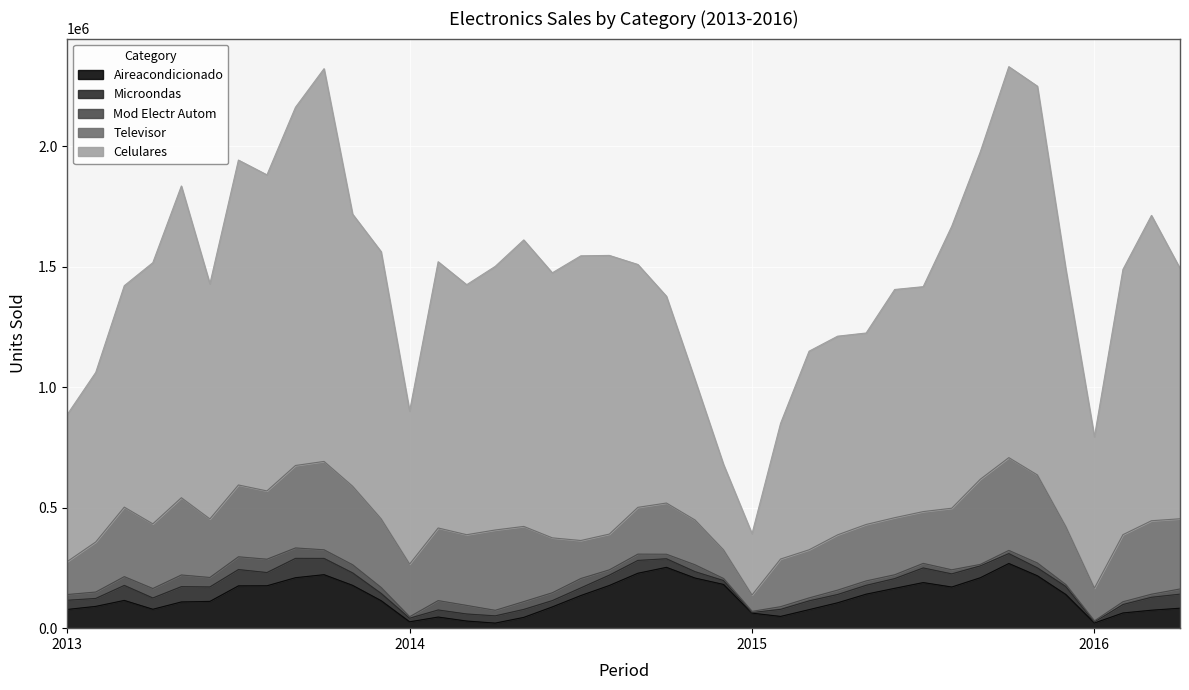

Reading left to right, transcribe all the data shown in this chart.

Aireacondicionado: 2013-1=77671	2013-2=90403	2013-3=115115	2013-4=78426	2013-5=108772	2013-6=110988	2013-7=175492	2013-8=175810	2013-9=209362	2013-10=221929	2013-11=177700	2013-12=114089	2014-1=26339	2014-2=46125	2014-3=29529	2014-4=21004	2014-5=44713	2014-6=88148	2014-7=135373	2014-8=177139	2014-9=227881	2014-10=252337	2014-11=208016	2014-12=181417	2015-1=62308	2015-2=48728	2015-3=76879	2015-4=105350	2015-5=141084	2015-6=165321	2015-7=189173	2015-8=170737	2015-9=209136	2015-10=268344	2015-11=217437	2015-12=139487	2016-1=21361	2016-2=63089	2016-3=74488	2016-4=82784
Celulares: 2013-1=609990	2013-2=703500	2013-3=918733	2013-4=1083534	2013-5=1293334	2013-6=975276	2013-7=1347973	2013-8=1311342	2013-9=1486191	2013-10=1629422	2013-11=1128780	2013-12=1108327	2014-1=634468	2014-2=1104623	2014-3=1037233	2014-4=1093684	2014-5=1188674	2014-6=1099572	2014-7=1181075	2014-8=1156149	2014-9=1007557	2014-10=858005	2014-11=582269	2014-12=354413	2015-1=254290	2015-2=562643	2015-3=823935	2015-4=824199	2015-5=794366	2015-6=946760	2015-7=933174	2015-8=1169919	2015-9=1358069	2015-10=1622067	2015-11=1612945	2015-12=1066491	2016-1=627833	2016-2=1100474	2016-3=1266688	2016-4=1038825
Televisor: 2013-1=136796	2013-2=207715	2013-3=288394	2013-4=268295	2013-5=320475	2013-6=242914	2013-7=297917	2013-8=283241	2013-9=342111	2013-10=366582	2013-11=325954	2013-12=285050	2014-1=218513	2014-2=301255	2014-3=293312	2014-4=333273	2014-5=311922	2014-6=227807	2014-7=157671	2014-8=148381	2014-9=194103	2014-10=212406	2014-11=185946	2014-12=118804	2015-1=67860	2015-2=197688	2015-3=199592	2015-4=229396	2015-5=234150	2015-6=236814	2015-7=214878	2015-8=255425	2015-9=353310	2015-10=384913	2015-11=365318	2015-12=240320	2016-1=135751	2016-2=278331	2016-3=304793	2016-4=291232
Microondas: 2013-1=38094	2013-2=32936	2013-3=62302	2013-4=46865	2013-5=63549	2013-6=60093	2013-7=67710	2013-8=54973	2013-9=80242	2013-10=67457	2013-11=51768	2013-12=30157	2014-1=15048	2014-2=29362	2014-3=29372	2014-4=30118	2014-5=33124	2014-6=26231	2014-7=31770	2014-8=42973	2014-9=53251	2014-10=35645	2014-11=26554	2014-12=16175	2015-1=2650	2015-2=29211	2015-3=36376	2015-4=34380	2015-5=36696	2015-6=40324	2015-7=60744	2015-8=54537	2015-9=49249	2015-10=41026	2015-11=32748	2015-12=33115	2016-1=4501	2016-2=35016	2016-3=53662	2016-4=58348
Mod Electr Autom: 2013-1=23797	2013-2=26602	2013-3=36371	2013-4=39229	2013-5=48379	2013-6=39270	2013-7=52965	2013-8=55379	2013-9=43244	2013-10=35812	2013-11=33746	2013-12=24664	2014-1=6000	2014-2=38910	2014-3=35559	2014-4=22948	2014-5=32366	2014-6=32526	2014-7=38900	2014-8=21858	2014-9=26080	2014-10=18774	2014-11=28500	2014-12=8685	2015-1=4726	2015-2=11200	2015-3=12345	2015-4=18090	2015-5=18315	2015-6=15931	2015-7=18870	2015-8=16956	2015-9=6132	2015-10=13292	2015-11=20332	2015-12=8128	2016-1=4350	2016-2=11526	2016-3=12794	2016-4=21500